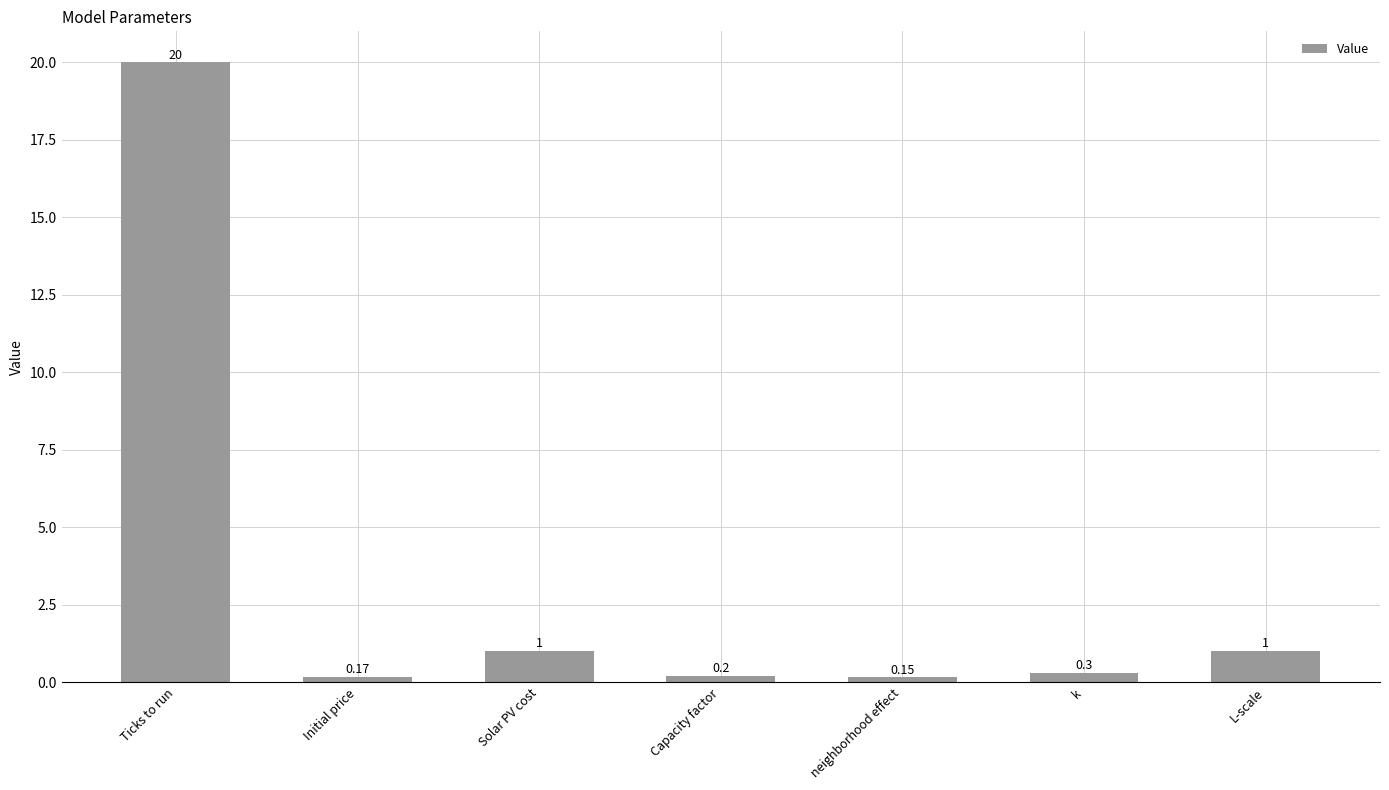

What is the average value?

3.3